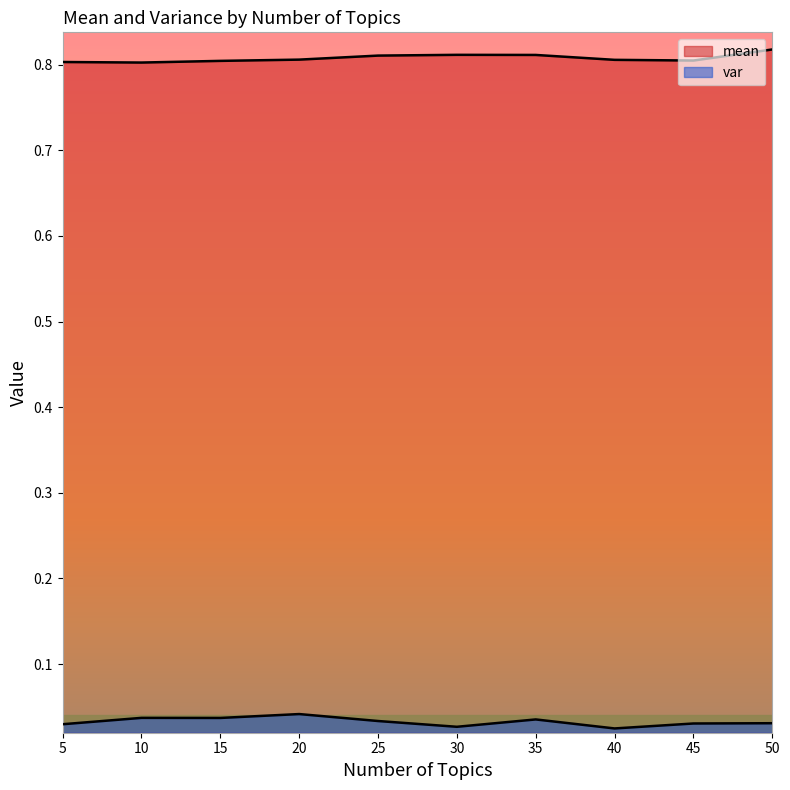

Reading left to right, what are all the values shown in this chart?

mean: 5=0.8	10=0.8	15=0.8	20=0.8	25=0.8	30=0.8	35=0.8	40=0.8	45=0.8	50=0.8
var: 5=0.0	10=0.0	15=0.0	20=0.0	25=0.0	30=0.0	35=0.0	40=0.0	45=0.0	50=0.0